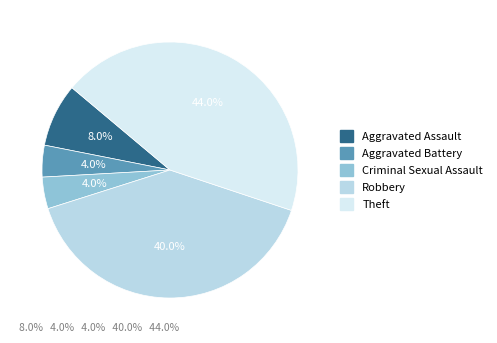

What percentage do Robbery and Theft together represent?

84.0%